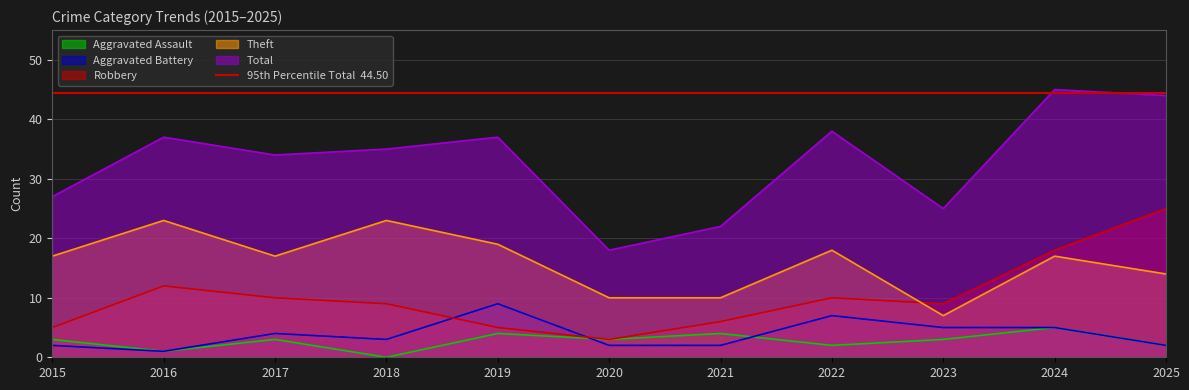

What is the sum of all Theft values?

175